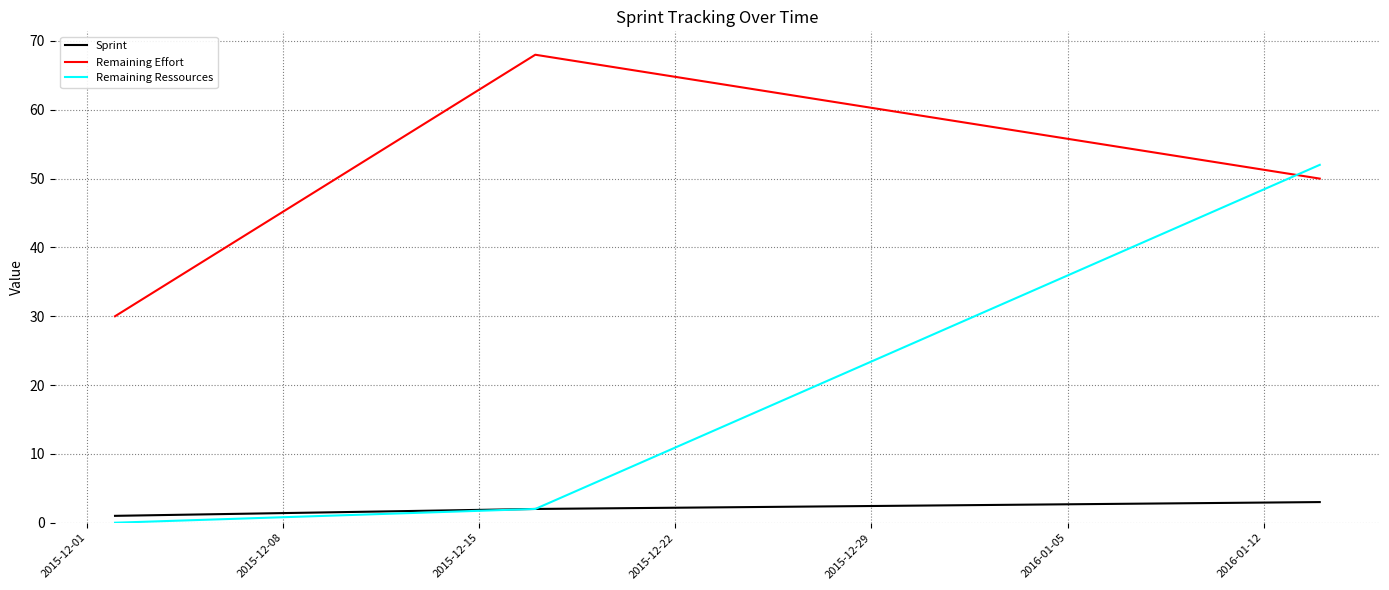

Which series has the largest total across all categories?

Remaining Effort